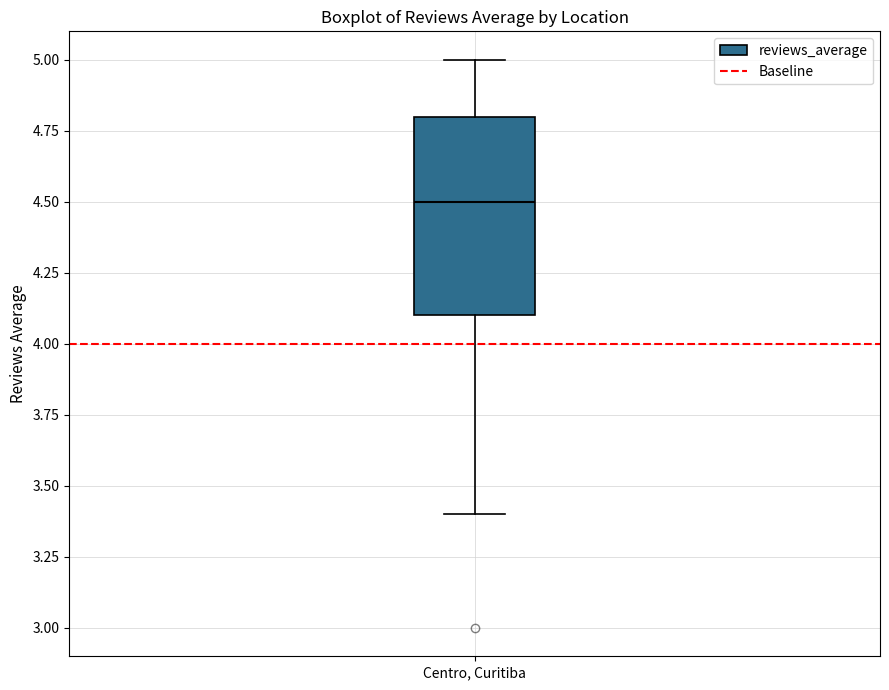

Transcribe this box plot: give where the median line is, the range the box spans, and where the two whiskers end, as read against the y-axis. The values are not printed on the chart, so give them approximately, as read against the axis.

median 4.5, box 4.1 to 4.8, whiskers 3.4 to 5.0